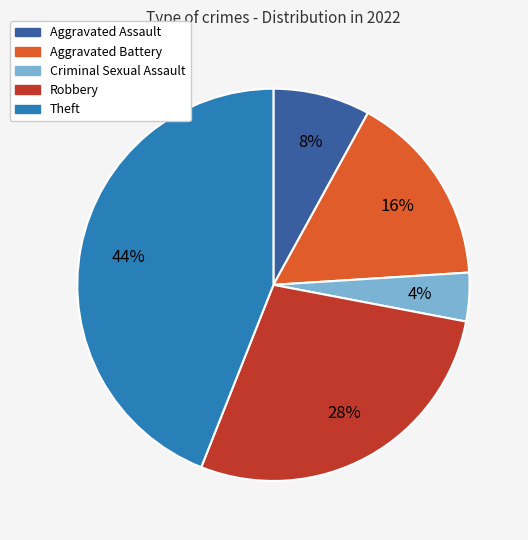

Does Aggravated Battery account for over 50% of the chart?

No